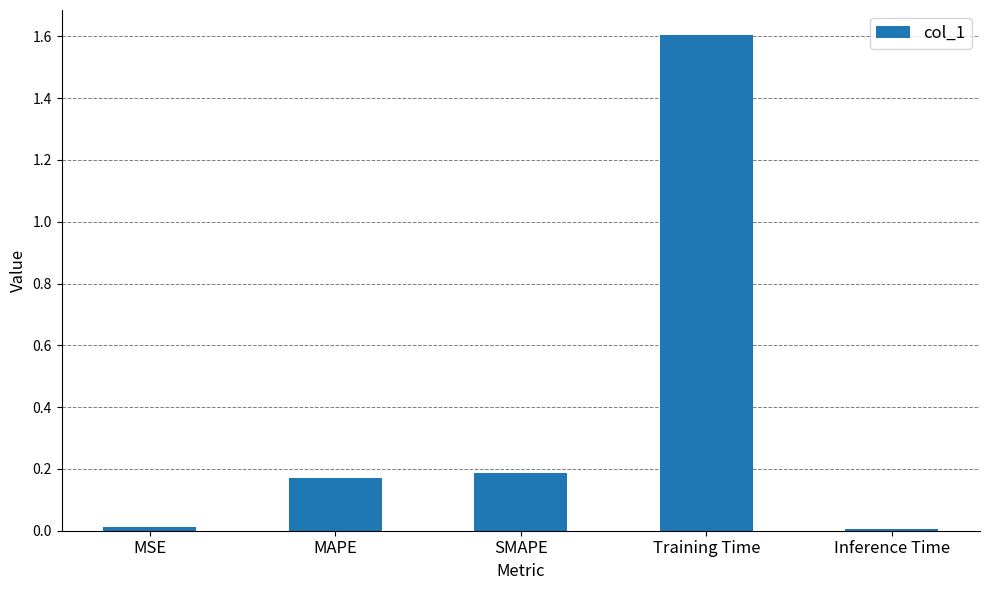

Count the number of categories in the chart.

5